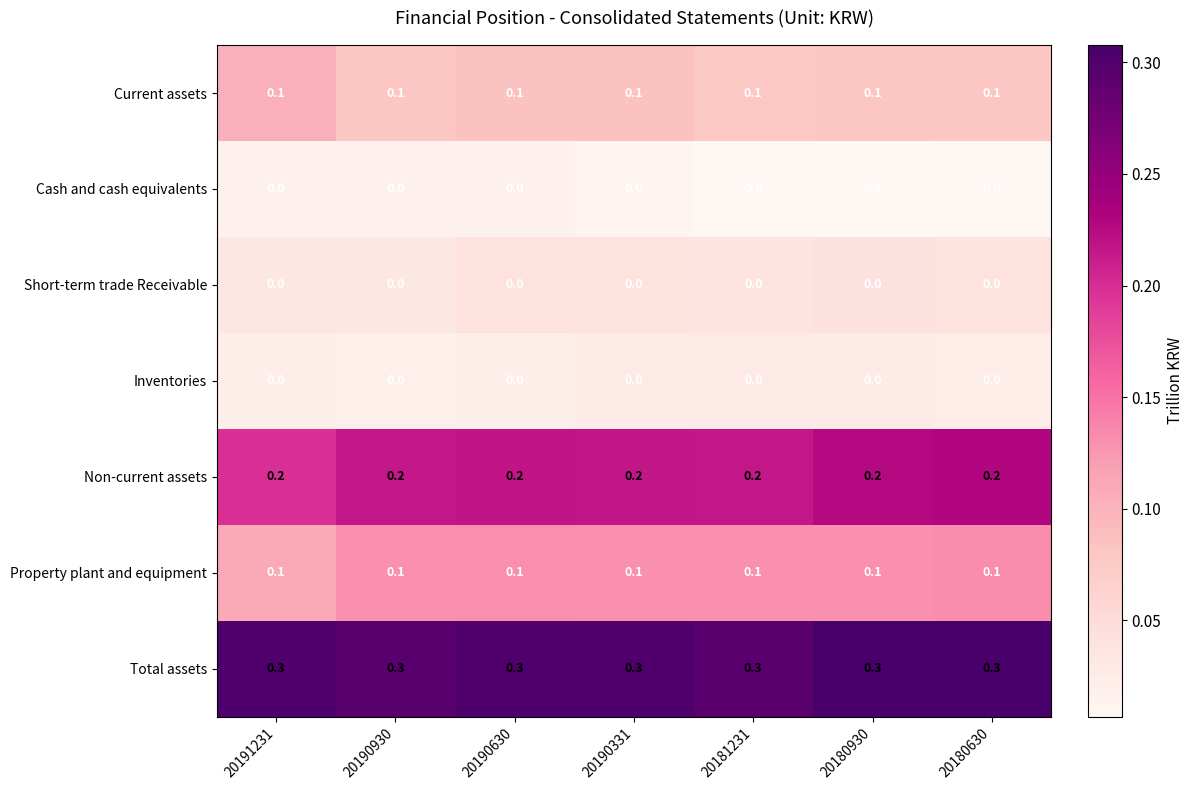

At how many categories does at least one series exceed 0?

7